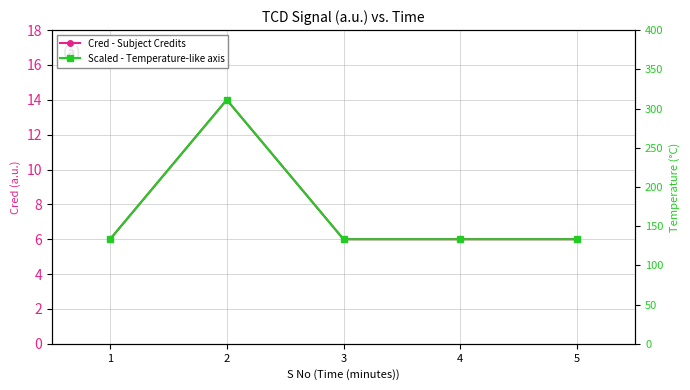

Which series changed the most between 3 and 5?

Cred - Subject Credits